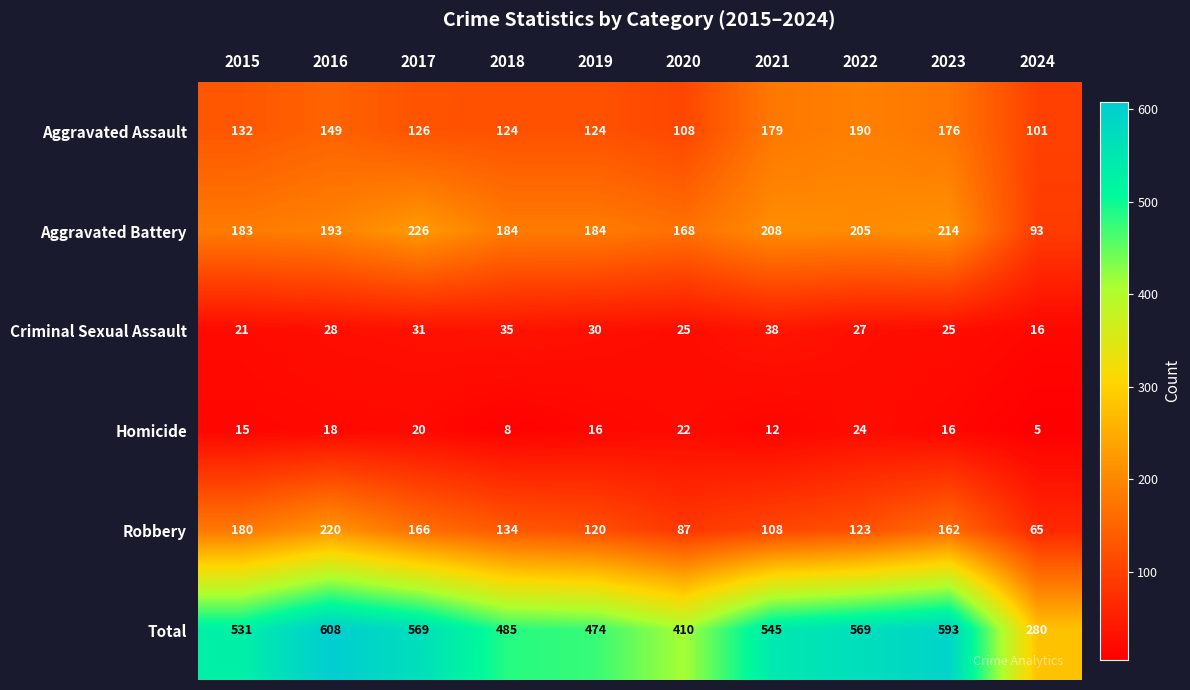

What is the highest value of the Aggravated Battery series?

226